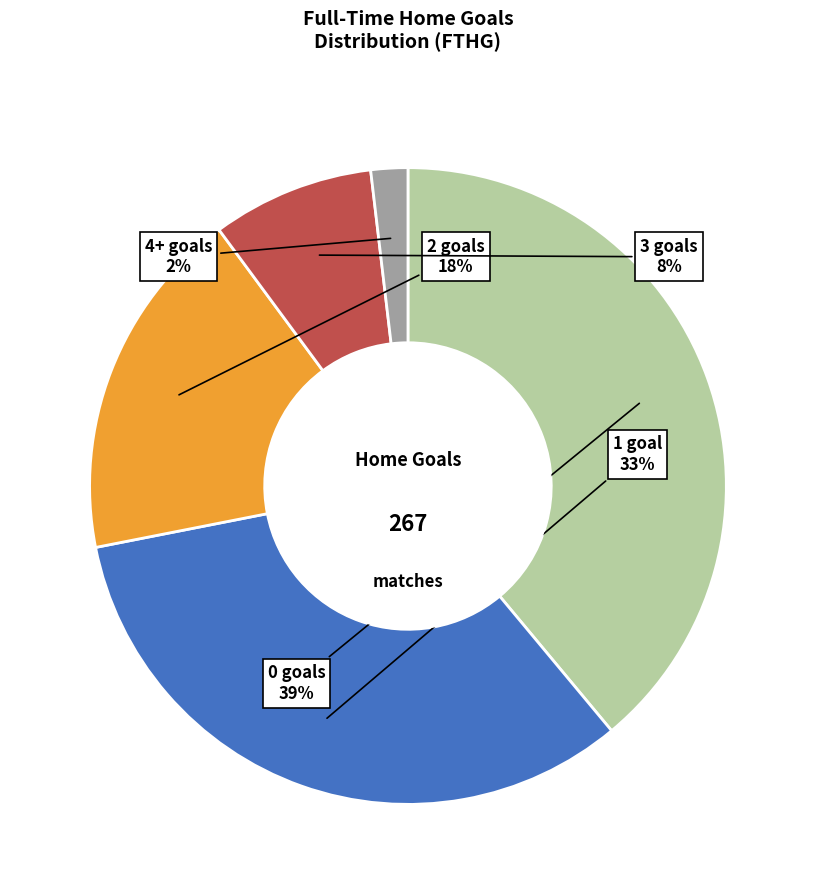

Count the number of slices in the pie.

5